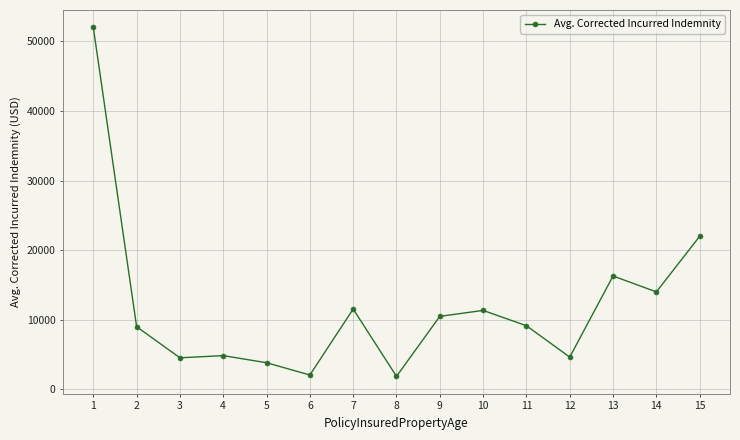

How many distinct data groups are displayed?

1